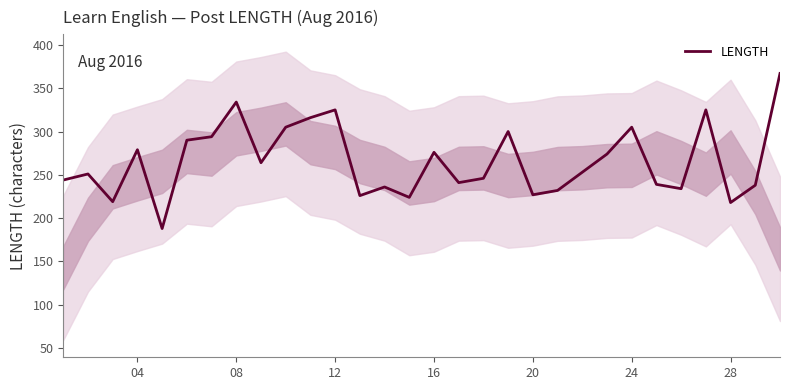

What is the difference between the maximum and second lowest values?

149